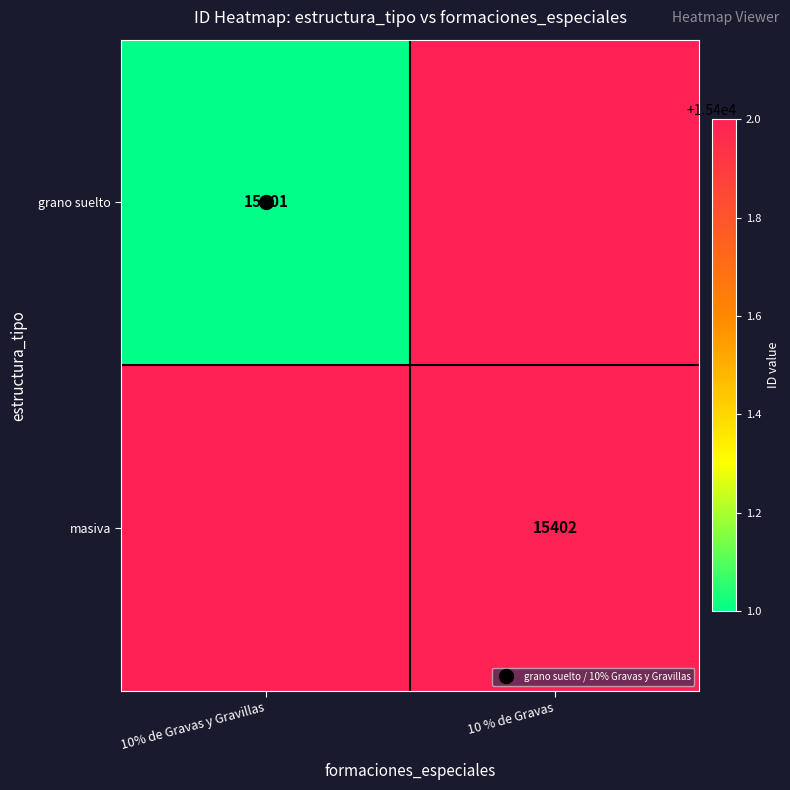

Between 10% de Gravas y Gravillas and 10 % de Gravas, which is larger?

10 % de Gravas